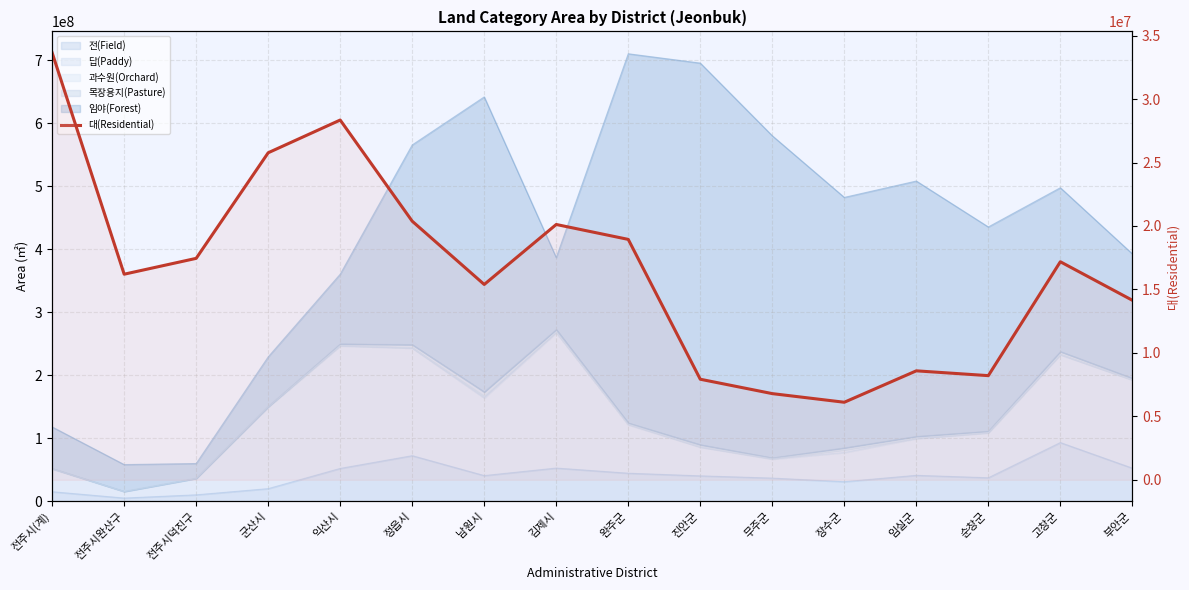

Between 순창군 and 고창군, which is larger?

고창군